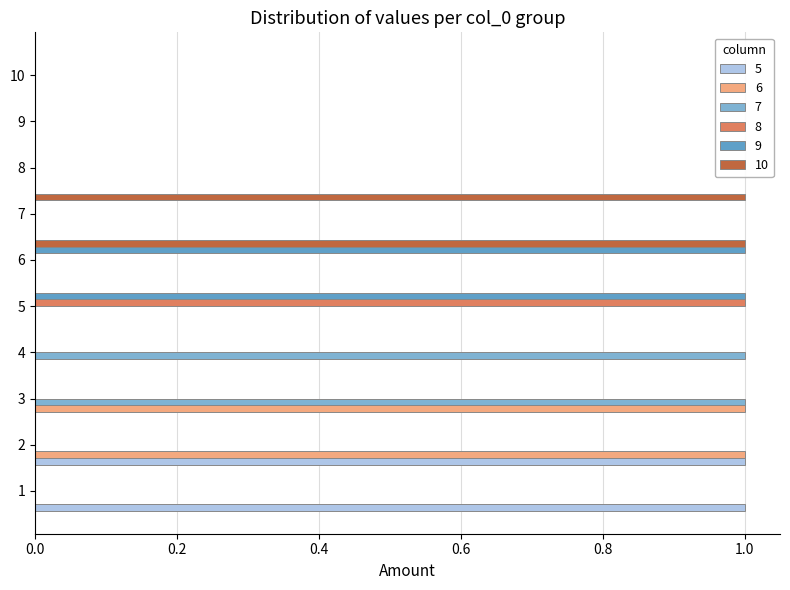

The 10 series shows 0 at 5. True or false?

True